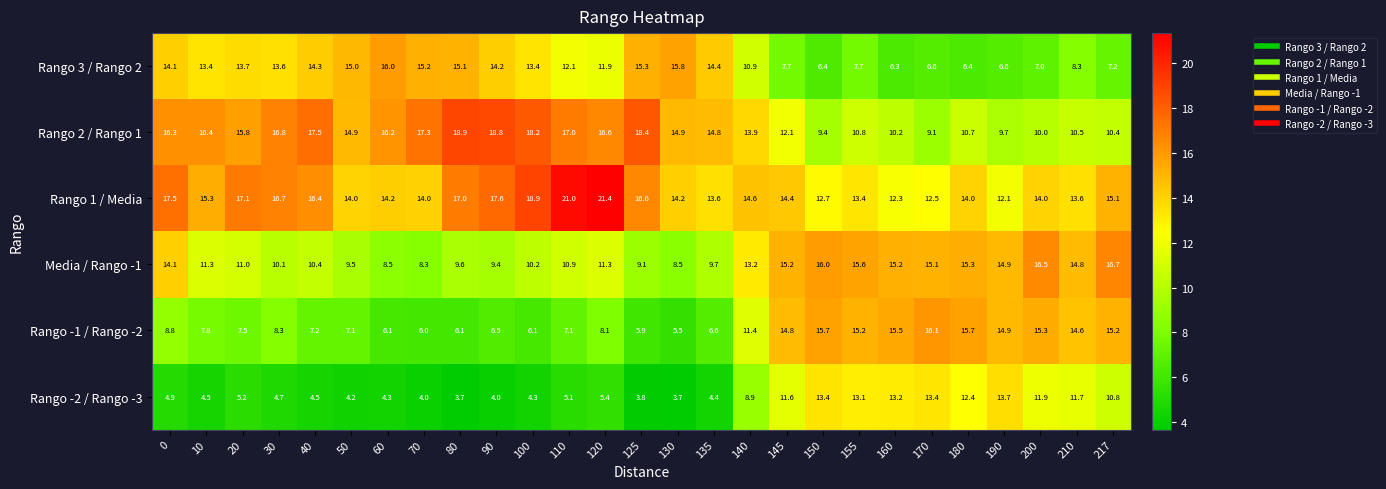

List the series in order of their peak value, lowest first.

Rango -2 / Rango -3, Rango 3 / Rango 2, Rango -1 / Rango -2, Media / Rango -1, Rango 2 / Rango 1, Rango 1 / Media